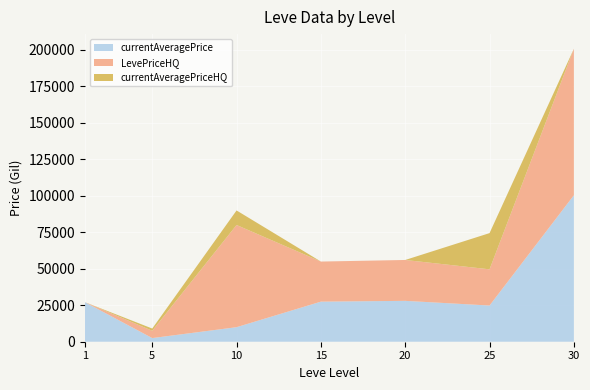

Reading left to right, extract all data points from this chart.

currentAveragePrice: 1=27128.0	5=2507.0	10=9962.5	15=27457.1	20=28000.0	25=24800.0	30=100342.0
LevePriceHQ: 1=0.0	5=5000.0	10=70000.0	15=27457.1	20=28000.0	25=24800.0	30=100342.0
currentAveragePriceHQ: 1=0.0	5=1521.0	10=9962.5	15=0.0	20=0.0	25=24800.0	30=0.0